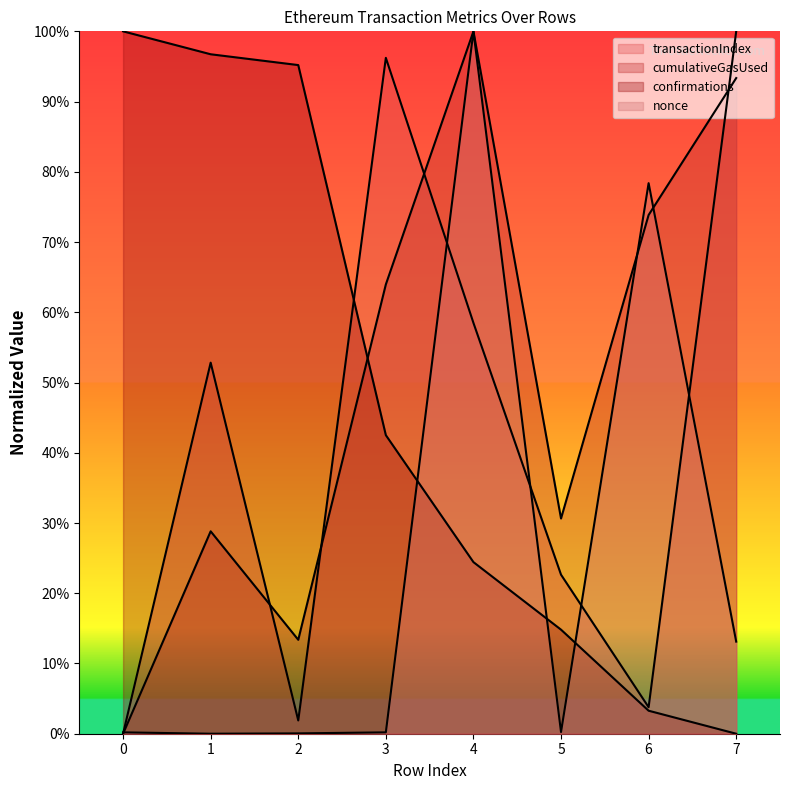

Count the number of categories in the chart.

8